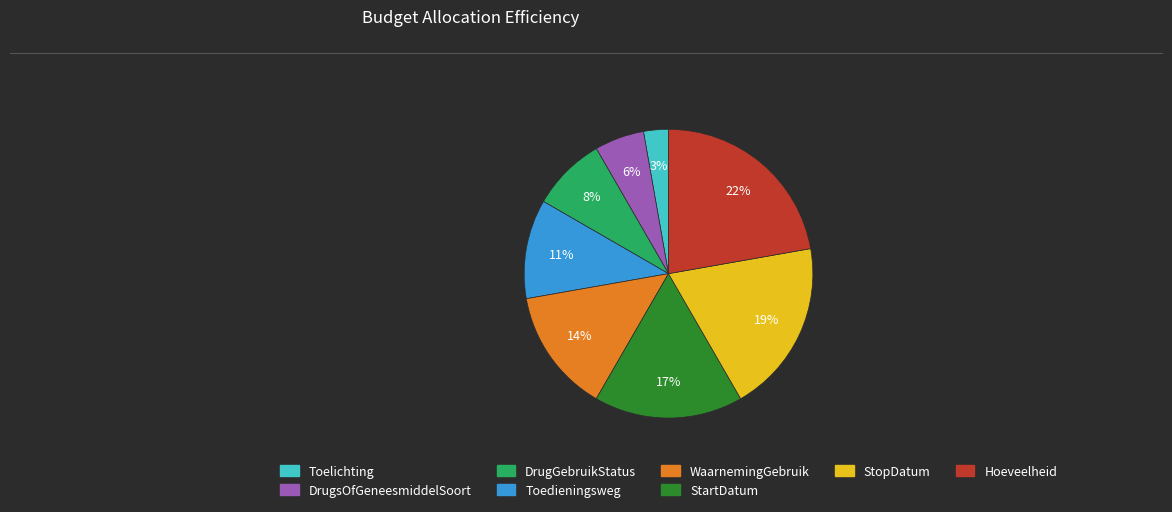

To the nearest percent, what portion does DrugsOfGeneesmiddelSoort represent?

6%